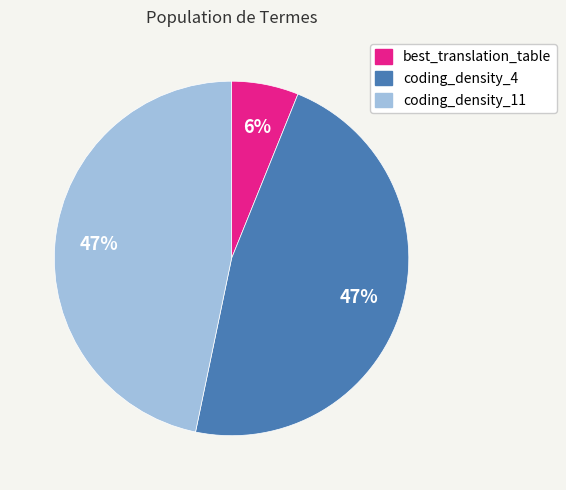

To the nearest percent, what is the difference between the largest and smallest slice percentages?

41%